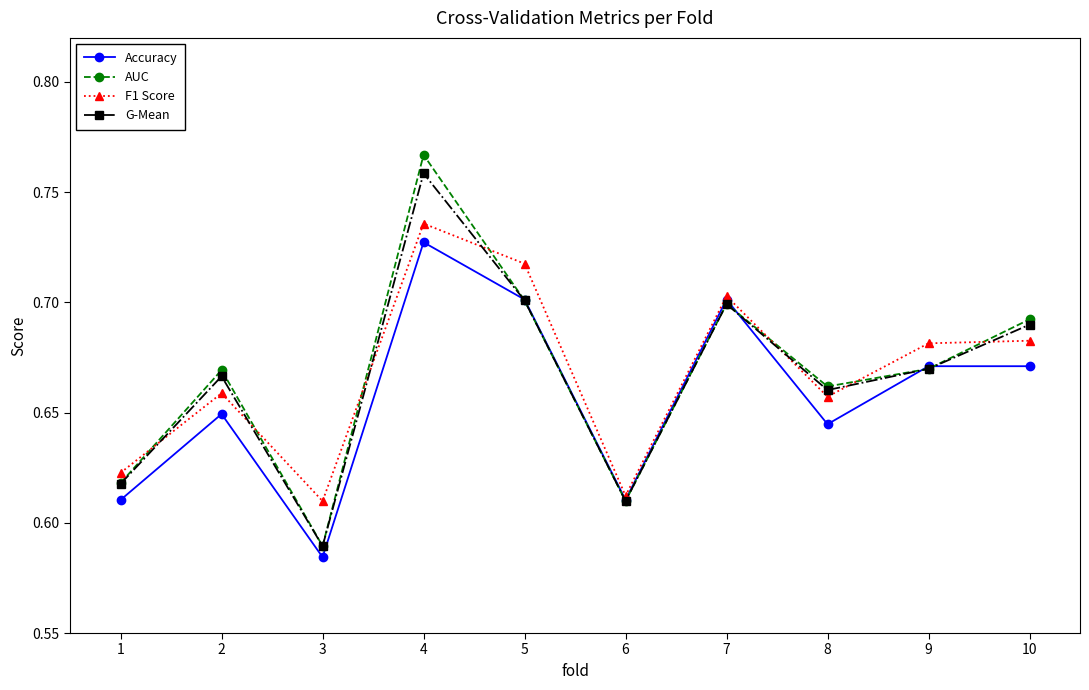

In G-Mean, how many points are higher than both neighbors (excluding endpoints)?

3